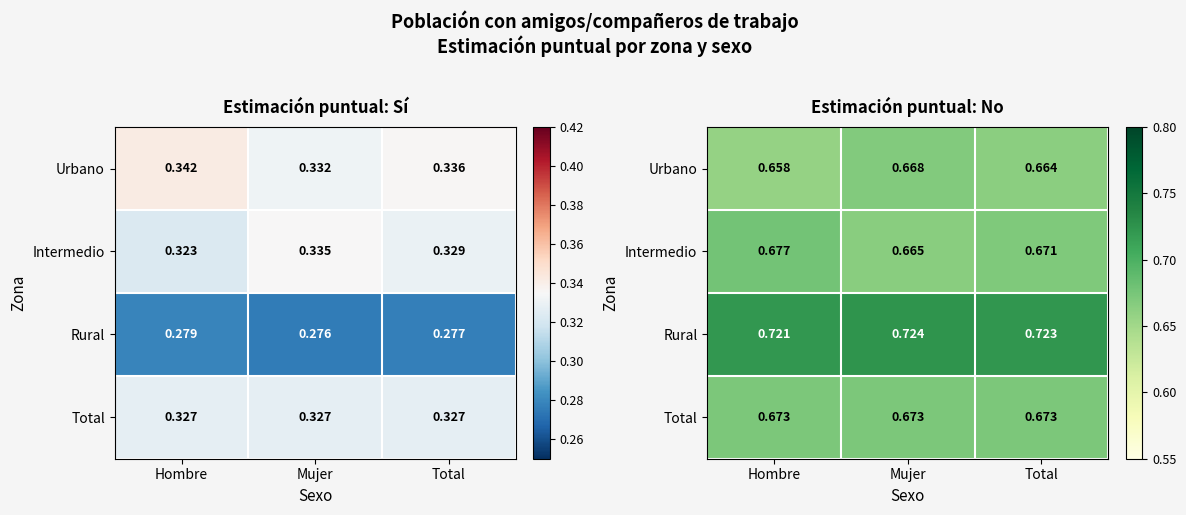

What is the difference between the highest and lowest values at Total?

0.1